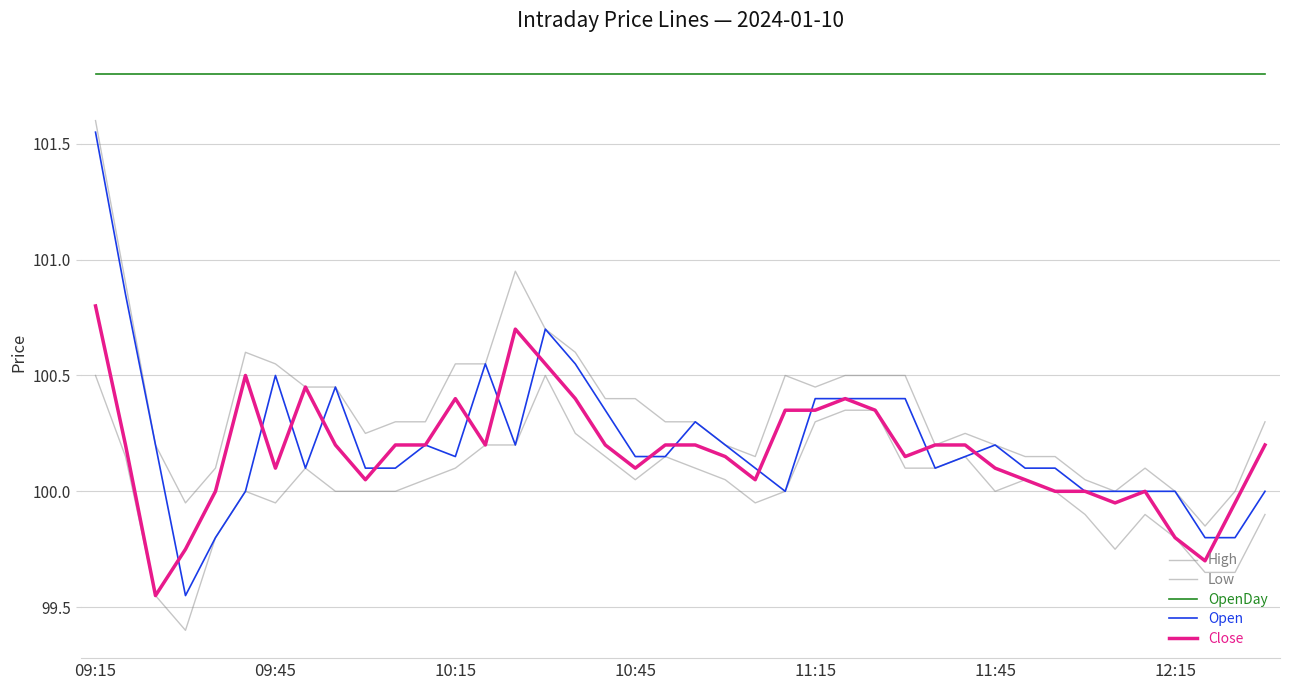

Which series has the largest range (max minus min)?

Open